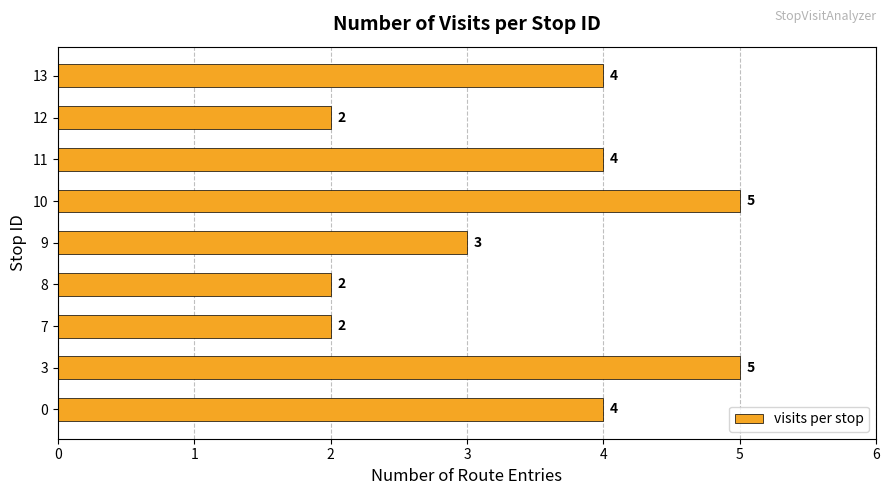

How many distinct data groups are displayed?

1